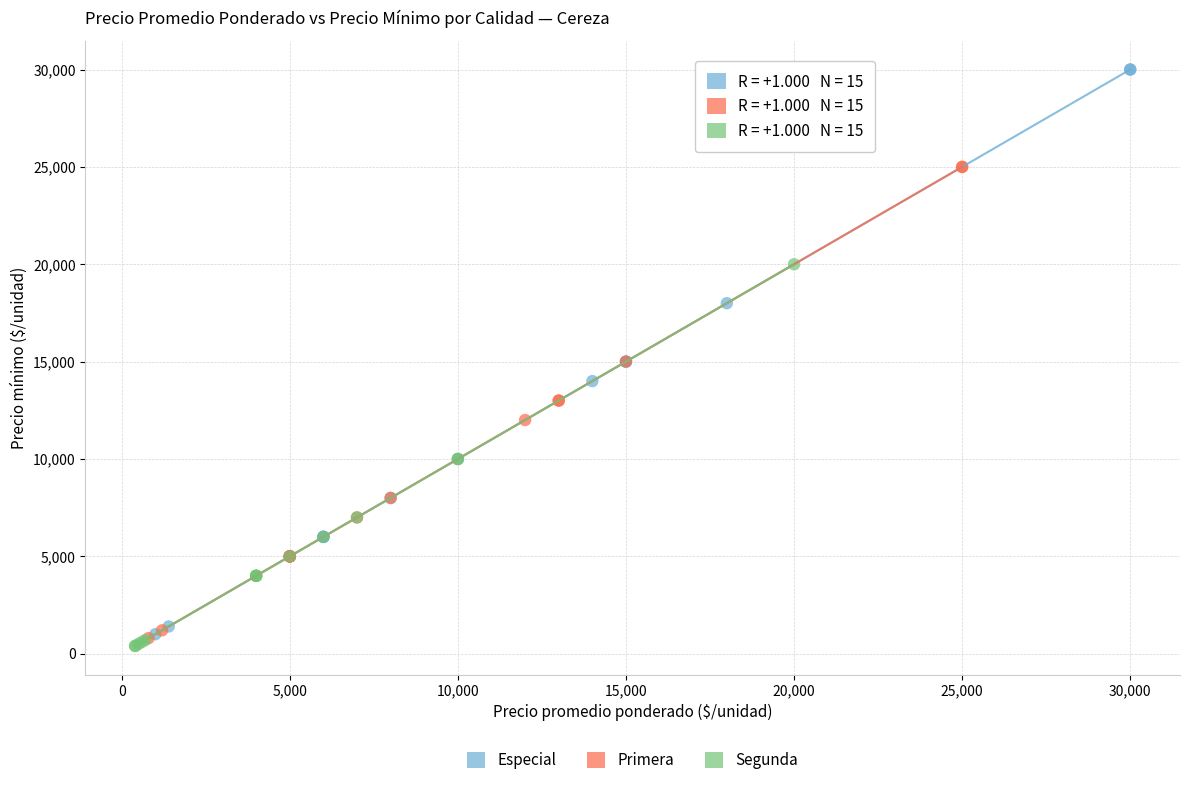

Which series has the largest Y range (max minus min)?

Especial